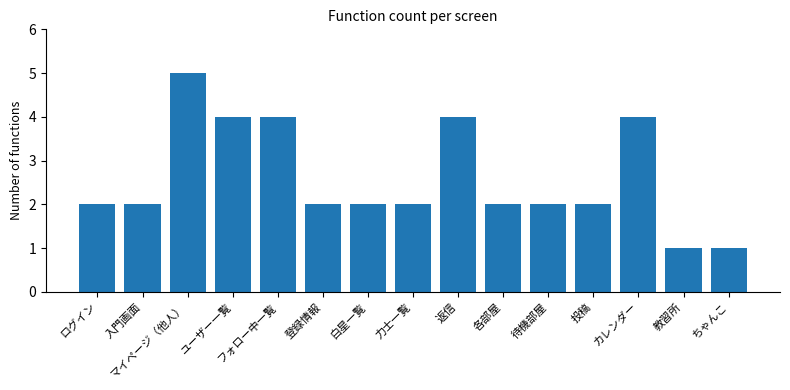

What is the greatest value displayed?

5